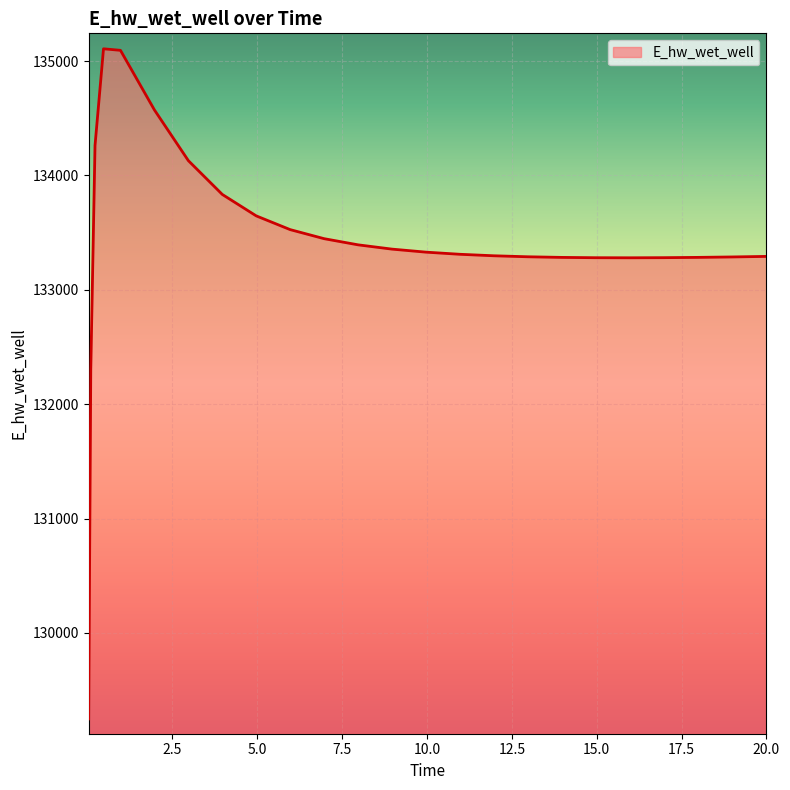

What is the difference between the maximum and minimum values?

5858.3